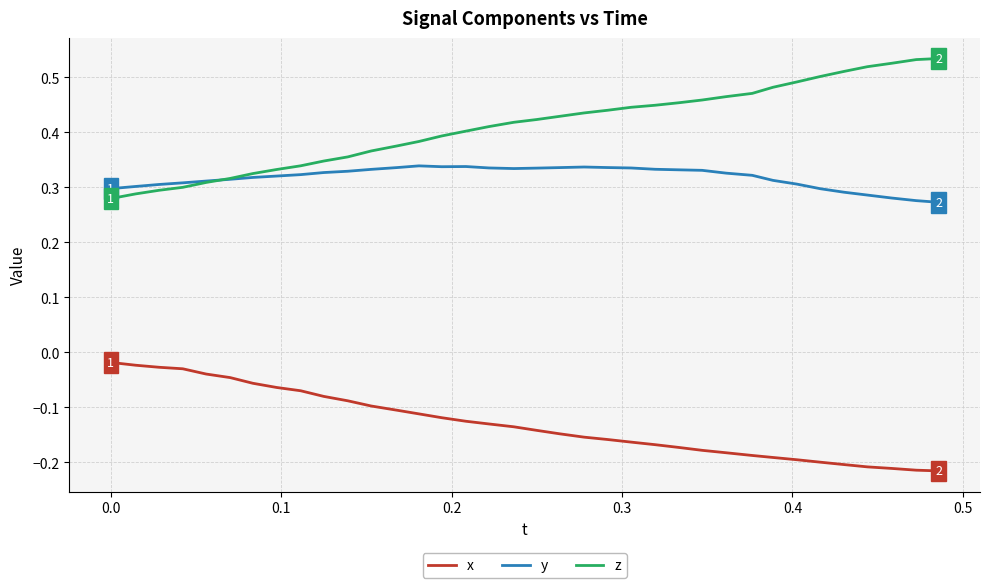

How many categories are shown in the chart?

36